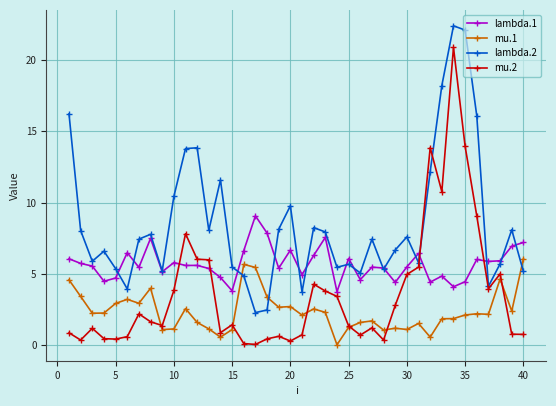

Count the number of categories in the chart.

40